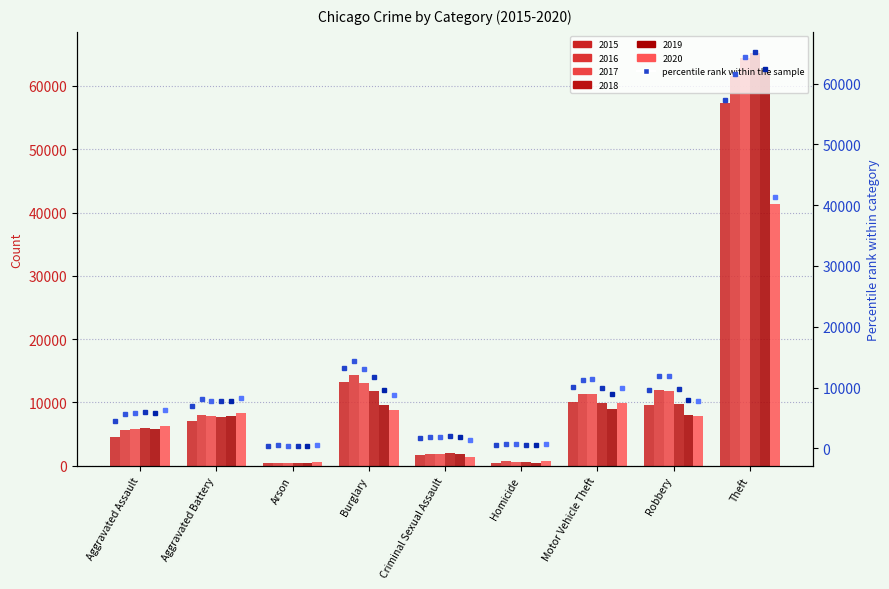

The 2017 (rank) series shows 1063 at Homicide. True or false?

False